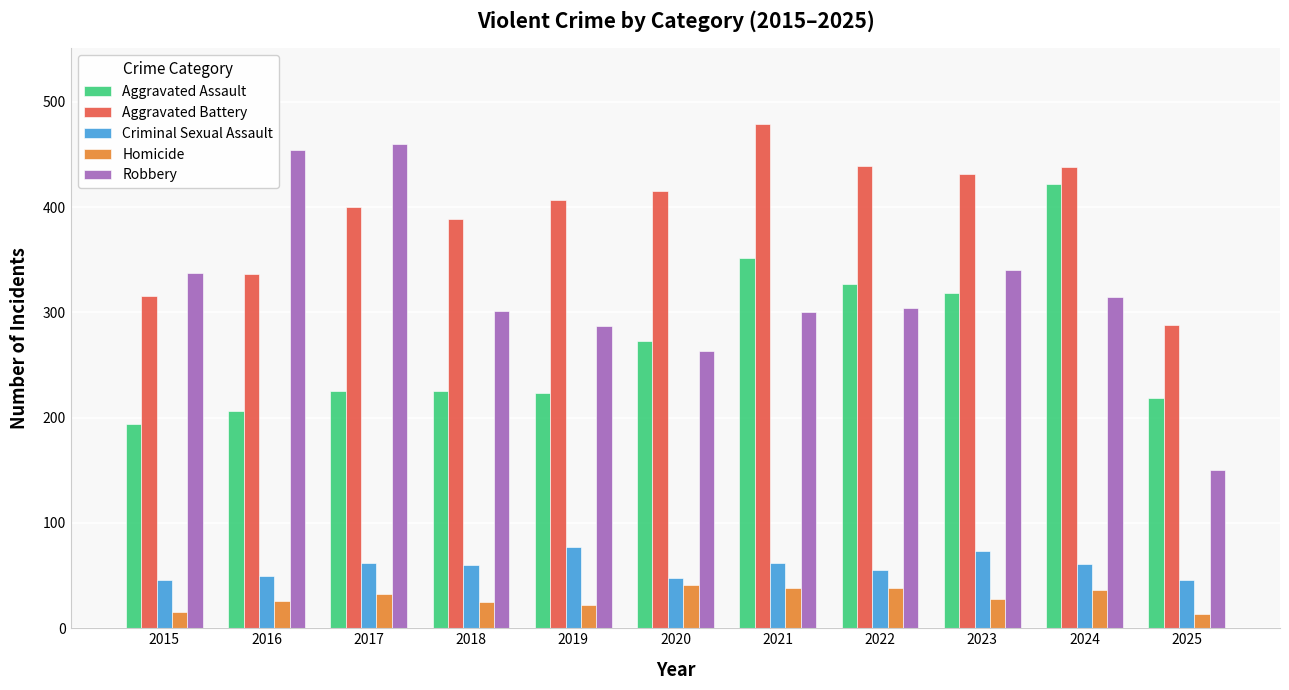

What is the sum of the Aggravated Battery values at 2023 and 2015?

747